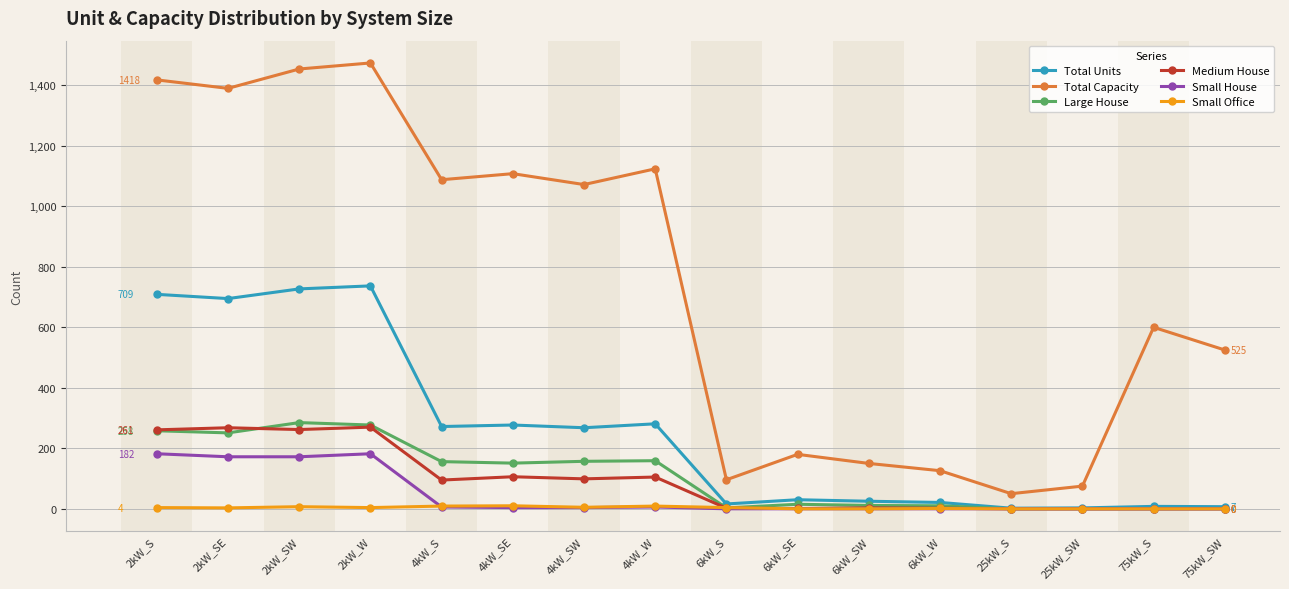

Does the chart have visible grid lines?

Yes